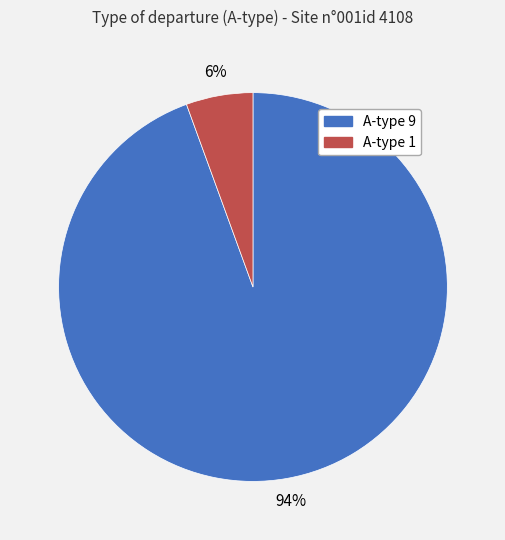

To the nearest percent, what is the average slice percentage?

50%